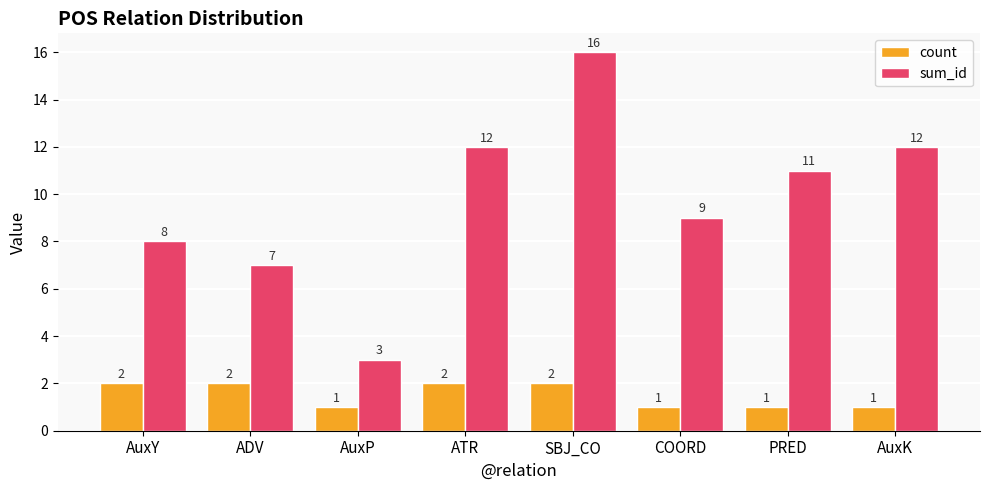

Reading left to right, what are all the values shown in this chart?

count: 2	2	1	2	2	1	1	1
sum_id: 8	7	3	12	16	9	11	12